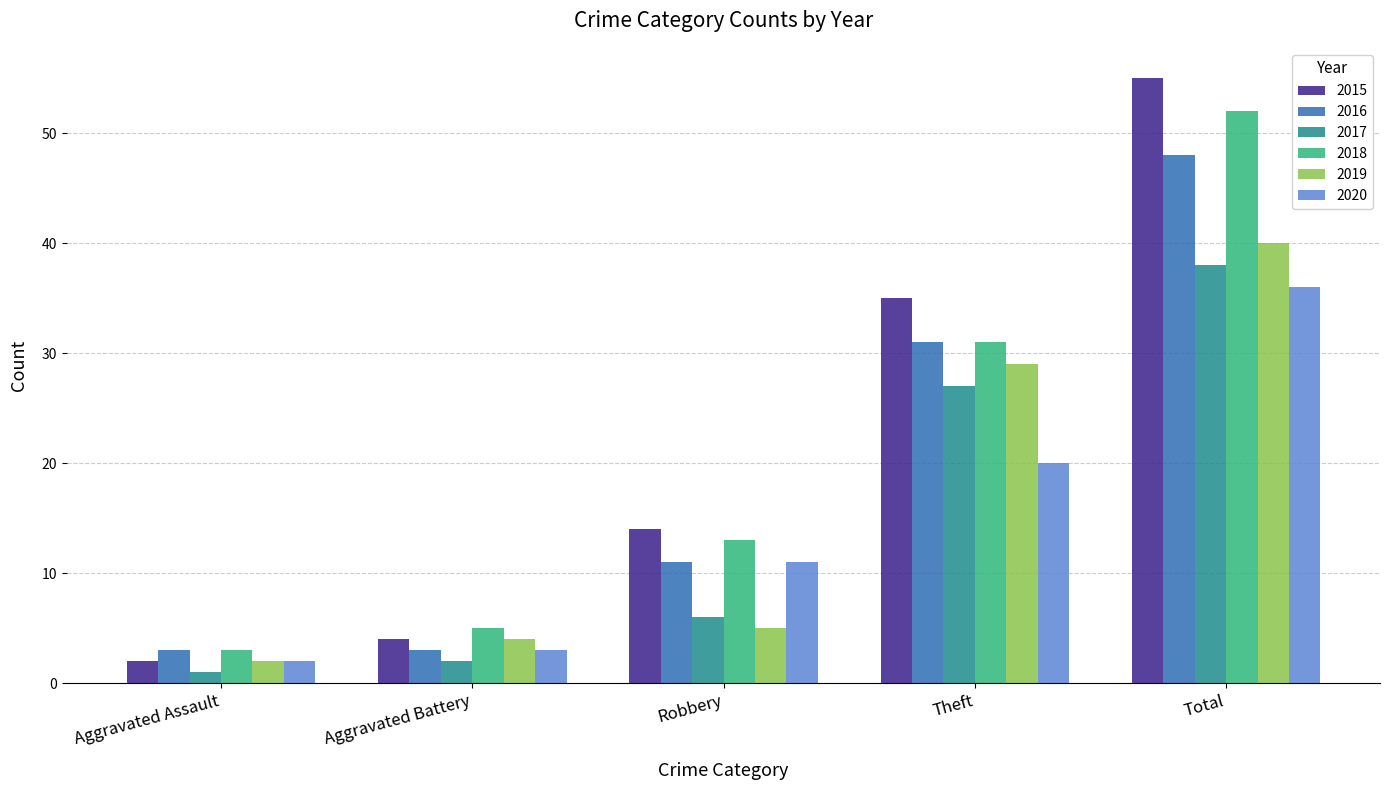

What is the difference between the second highest and second lowest values in the 2018 series?

26